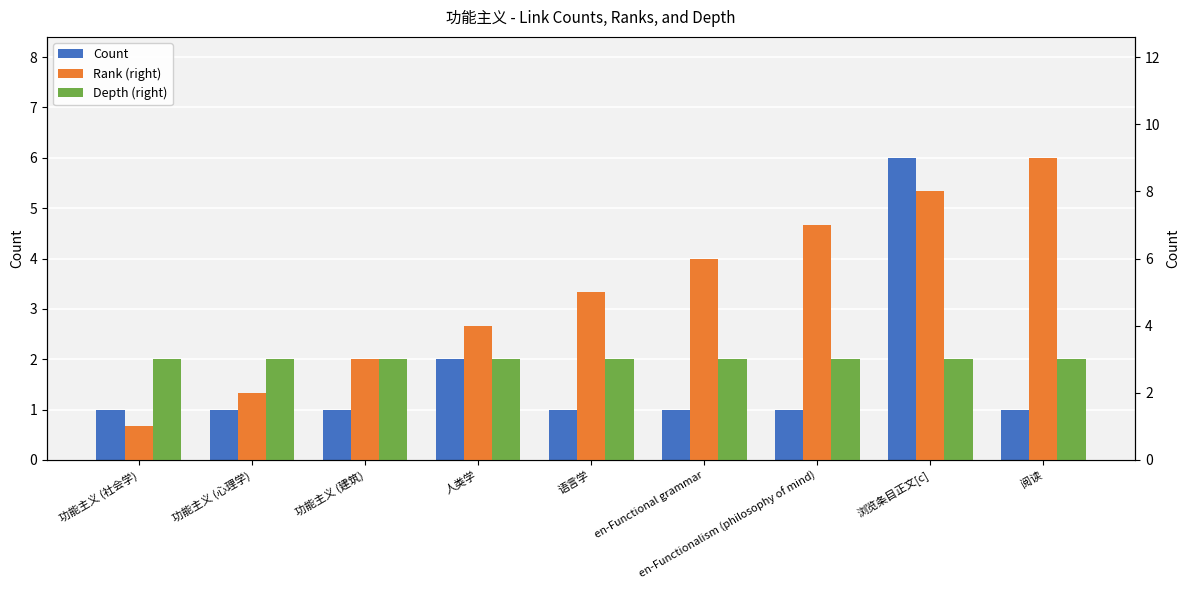

What is the difference between the second highest and minimum values in the Rank (right) series?

7